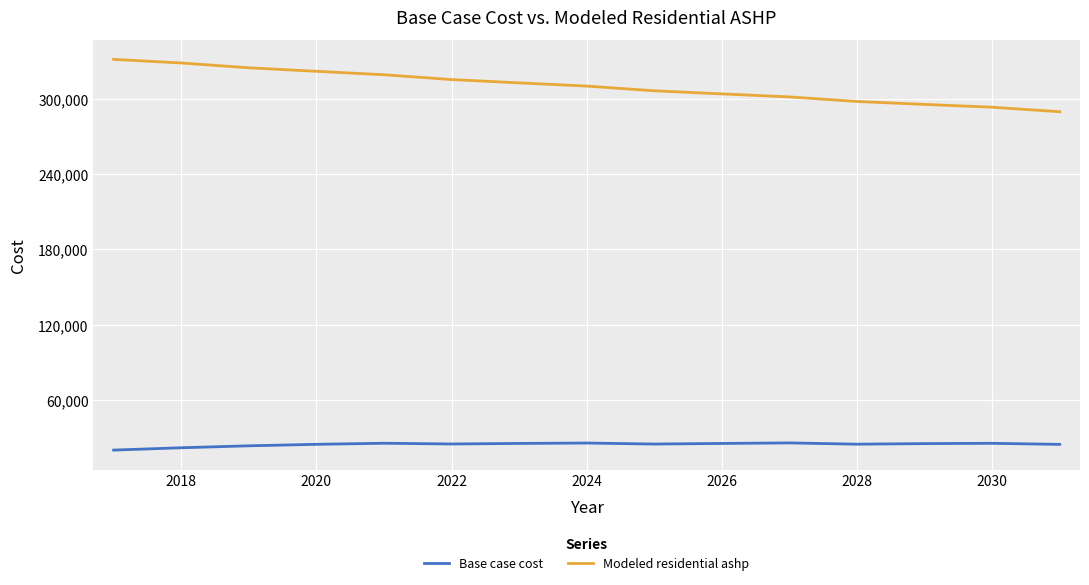

What is the difference between the maximum and minimum values in the Modeled residential ashp series?

41764.5